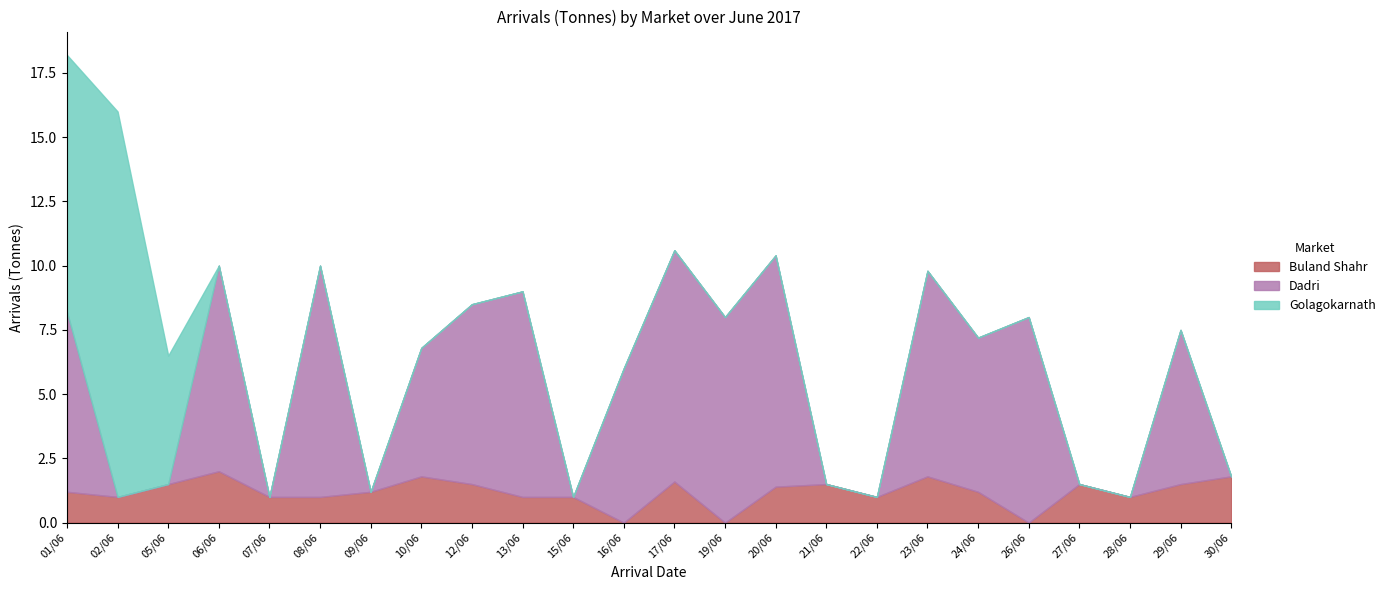

How many interior local peaks does the Buland Shahr series have?

6